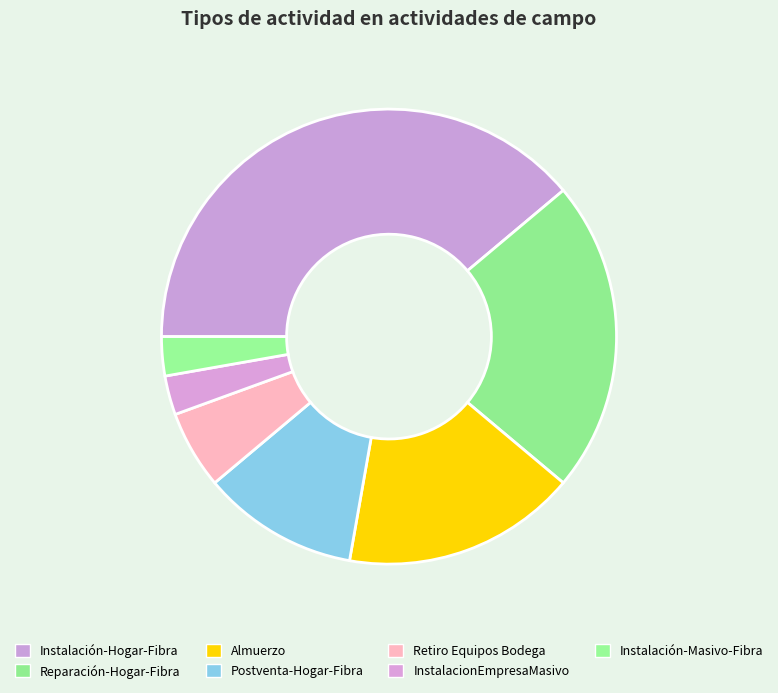

Rank the categories by value from lowest to highest.

InstalacionEmpresaMasivo, Instalación-Masivo-Fibra, Retiro Equipos Bodega, Postventa-Hogar-Fibra, Almuerzo, Reparación-Hogar-Fibra, Instalación-Hogar-Fibra